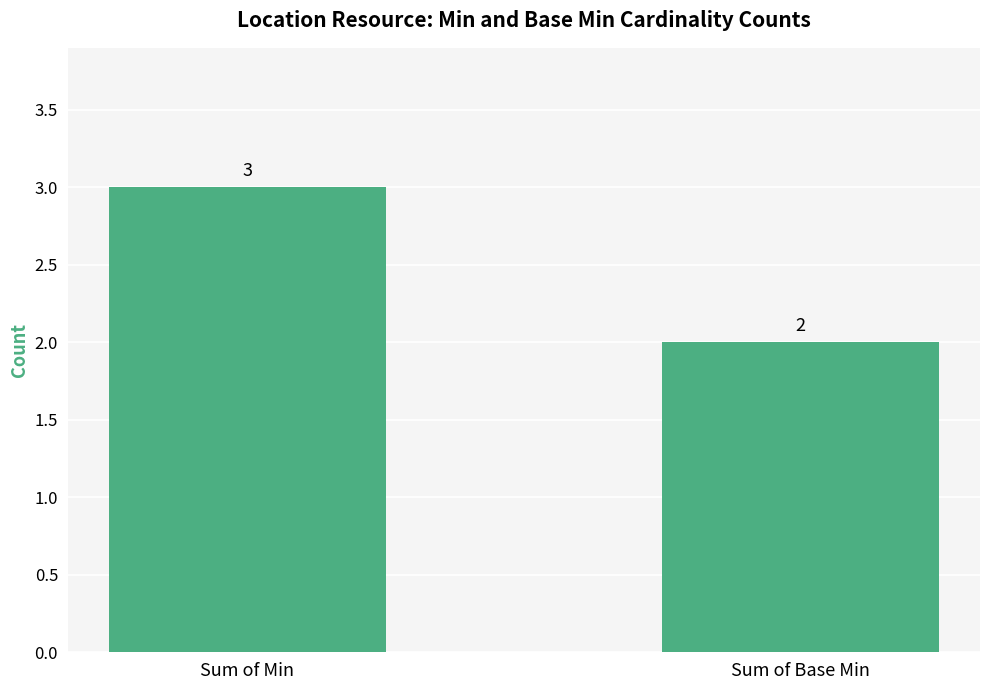

How many bars are there in total?

2